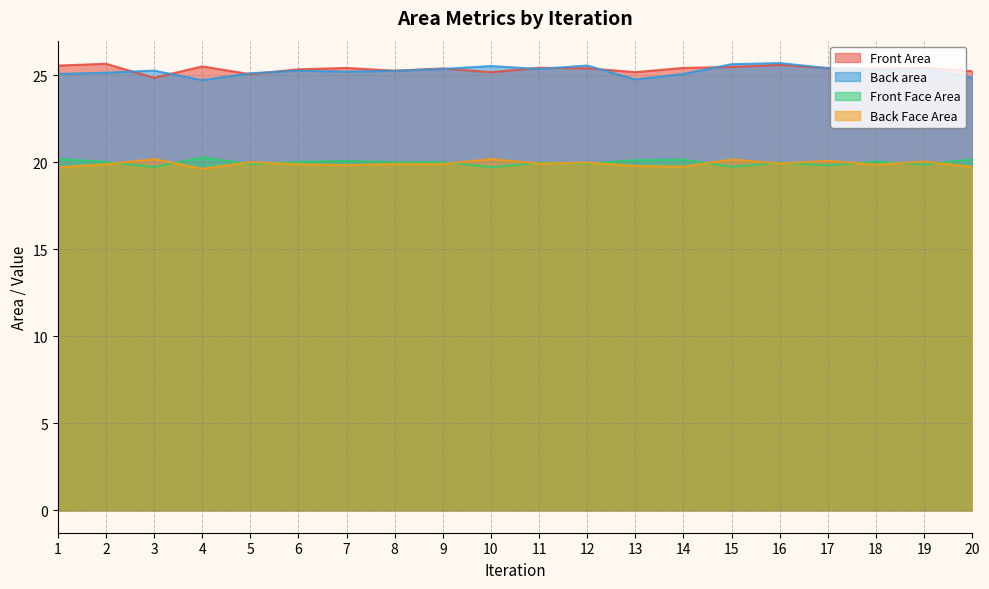

Reading left to right, list all the values displayed in this chart.

Front Area: 25.6	25.7	24.9	25.5	25.1	25.3	25.4	25.3	25.4	25.2	25.4	25.4	25.2	25.4	25.5	25.6	25.4	25.4	25.4	25.2
Back area: 25.1	25.1	25.3	24.7	25.1	25.3	25.2	25.3	25.4	25.5	25.4	25.6	24.8	25.1	25.6	25.7	25.4	25.3	25.3	24.9
Front Face Area: 20.2	20.0	19.7	20.3	19.9	20.0	20.1	20.0	20.0	19.7	20.0	19.9	20.1	20.2	19.7	20.0	19.8	20.0	19.9	20.2
Back Face Area: 19.7	19.9	20.2	19.6	20.0	19.9	19.8	19.9	19.9	20.2	19.9	20.0	19.8	19.8	20.2	19.9	20.1	19.9	20.0	19.7